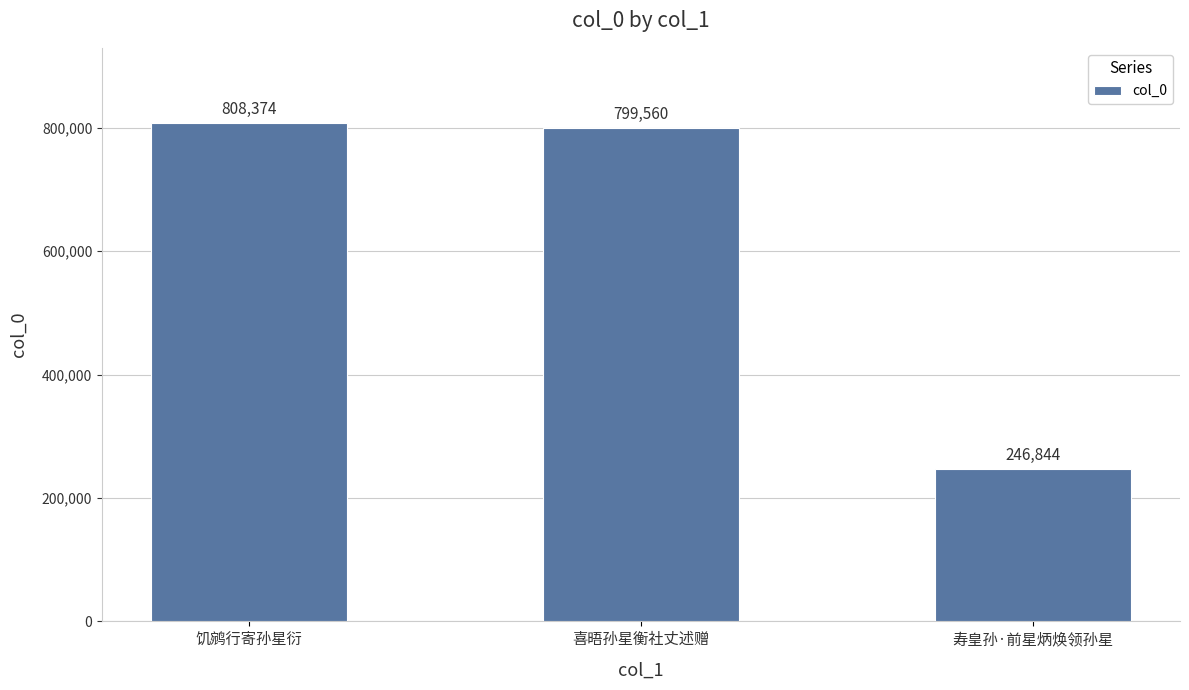

True or false: the data shows 808374 at 饥鹓行寄孙星衍.

True